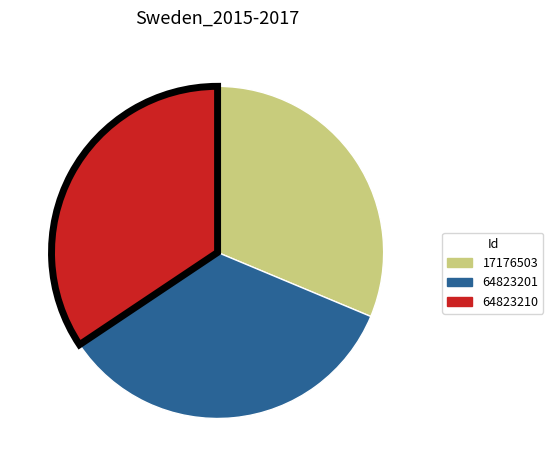

Is 64823201 the majority of the pie?

No